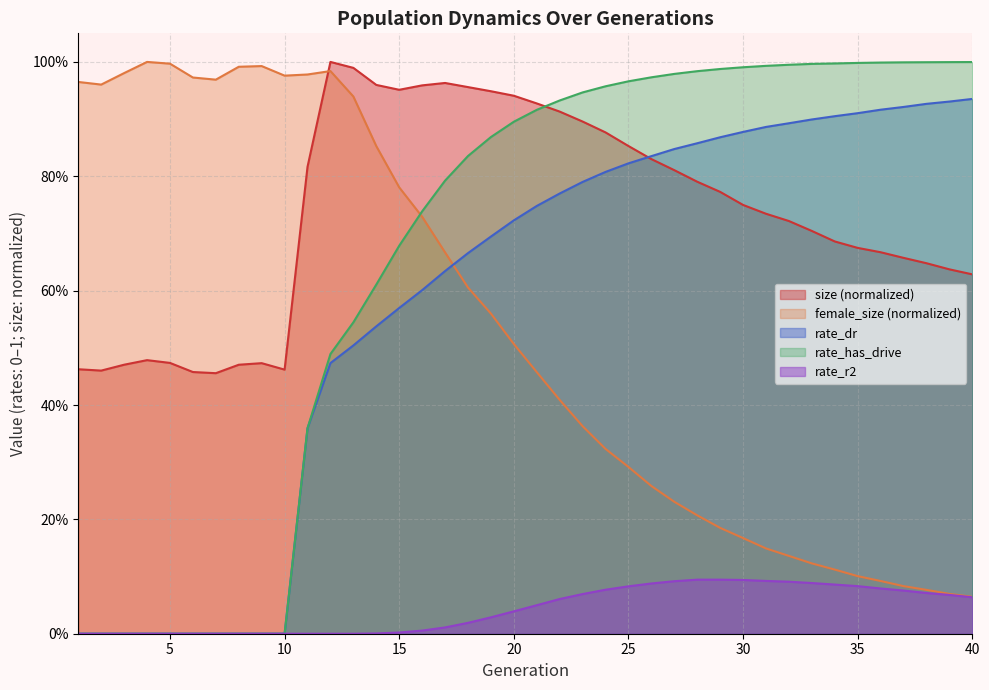

What is the value of the rate_has_drive point at the 18th from the left?

0.8